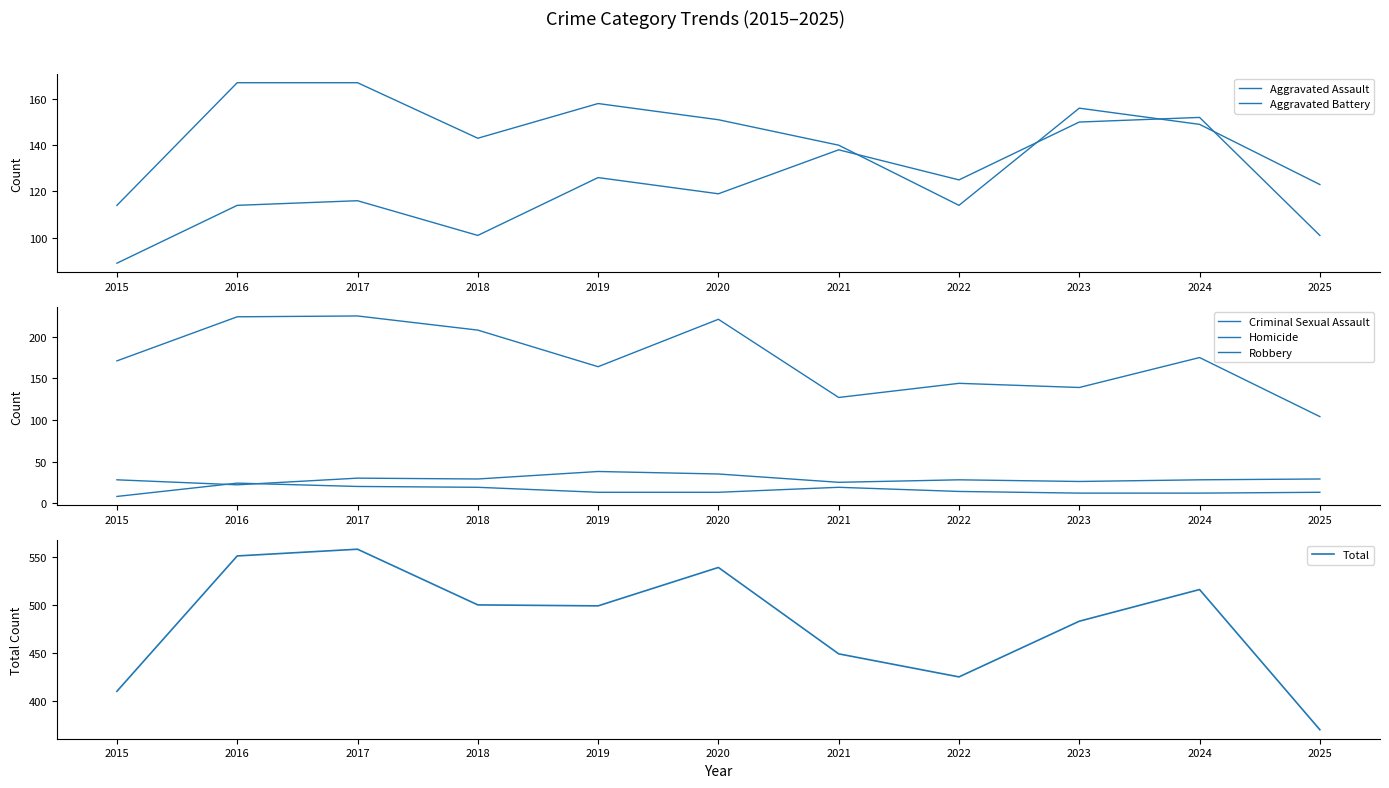

Rank the series at 2022 from lowest to highest value.

Homicide, Criminal Sexual Assault, Aggravated Battery, Aggravated Assault, Robbery, Total